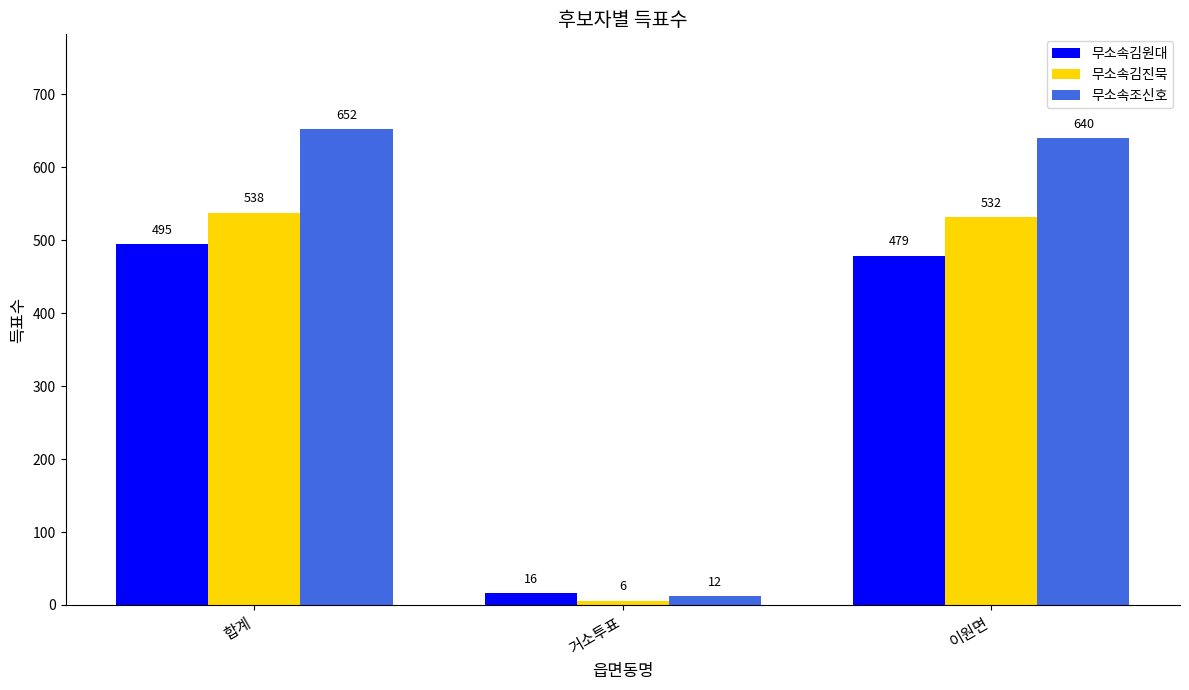

The value of 무소속김진묵 at 합계 is 112. True or false?

False